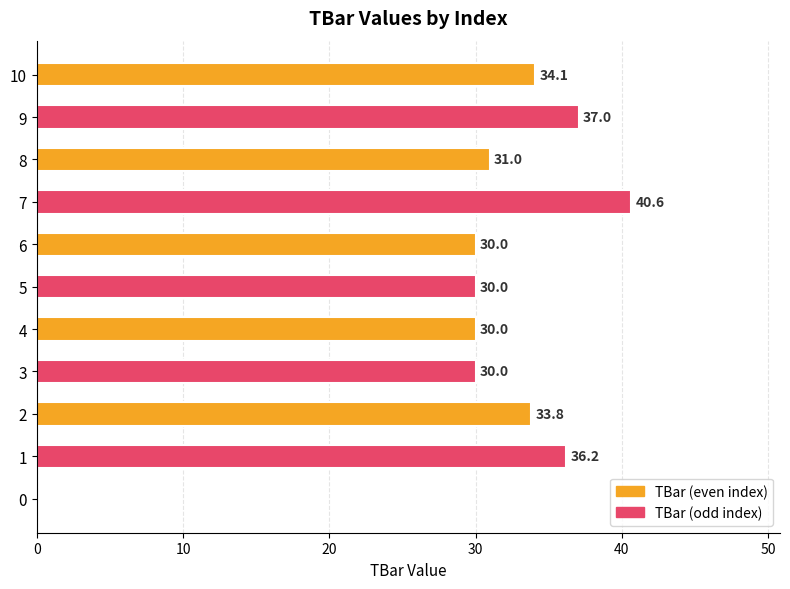

Count the number of data series in this chart.

1